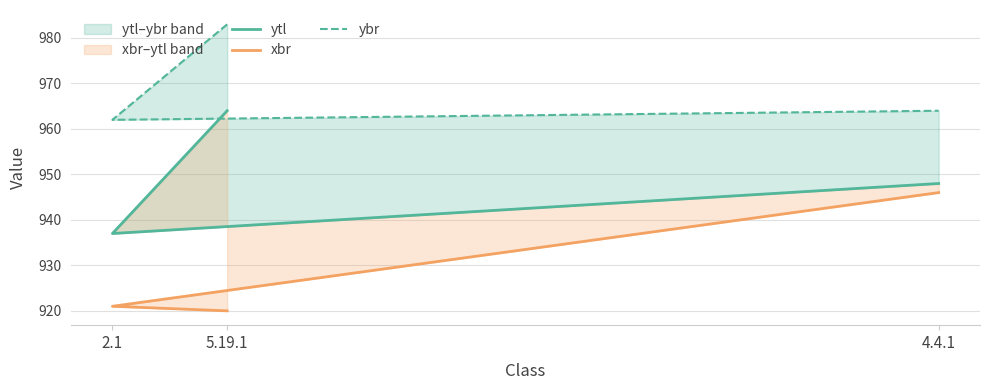

What is the average value of the xbr series?

929